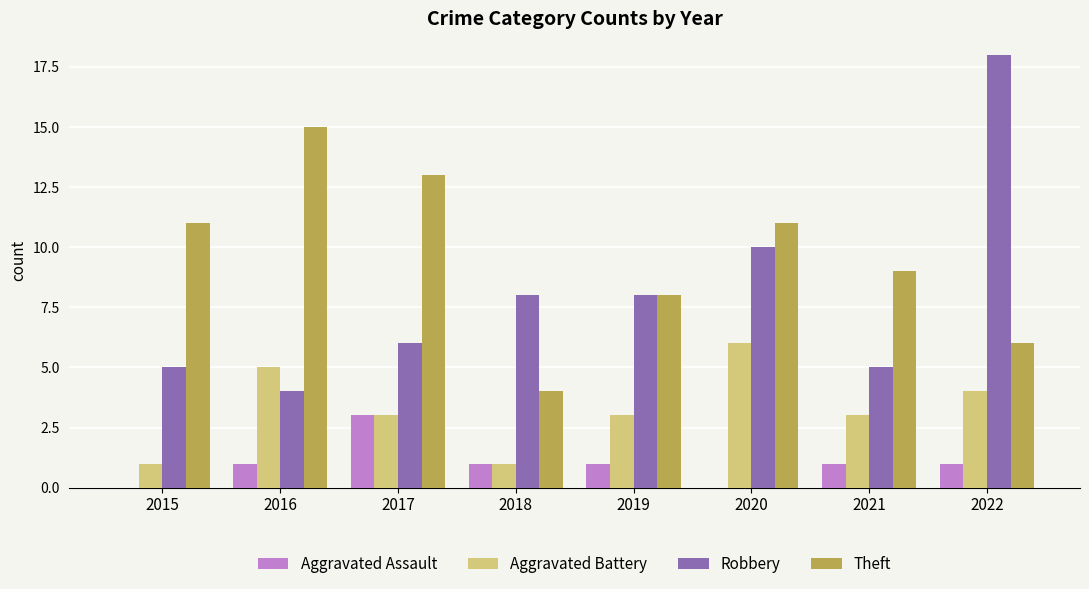

What is the sum of all Theft values?

77